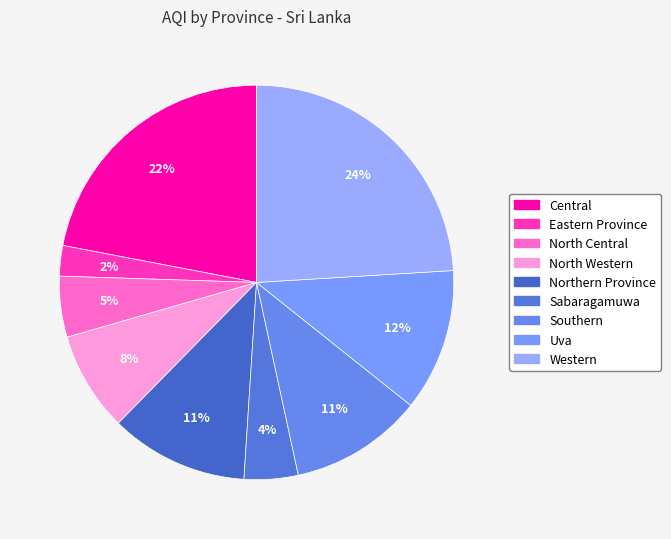

How many slices are in this pie chart?

9